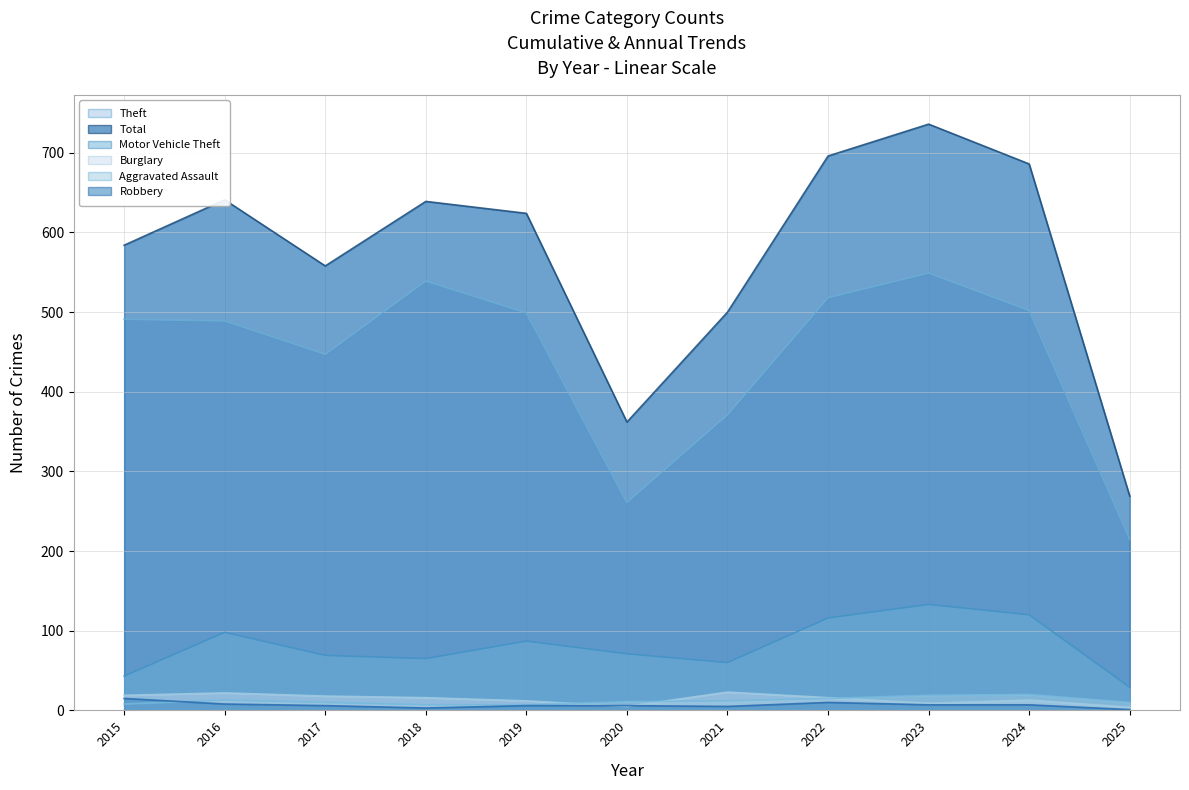

How many distinct data groups are displayed?

6